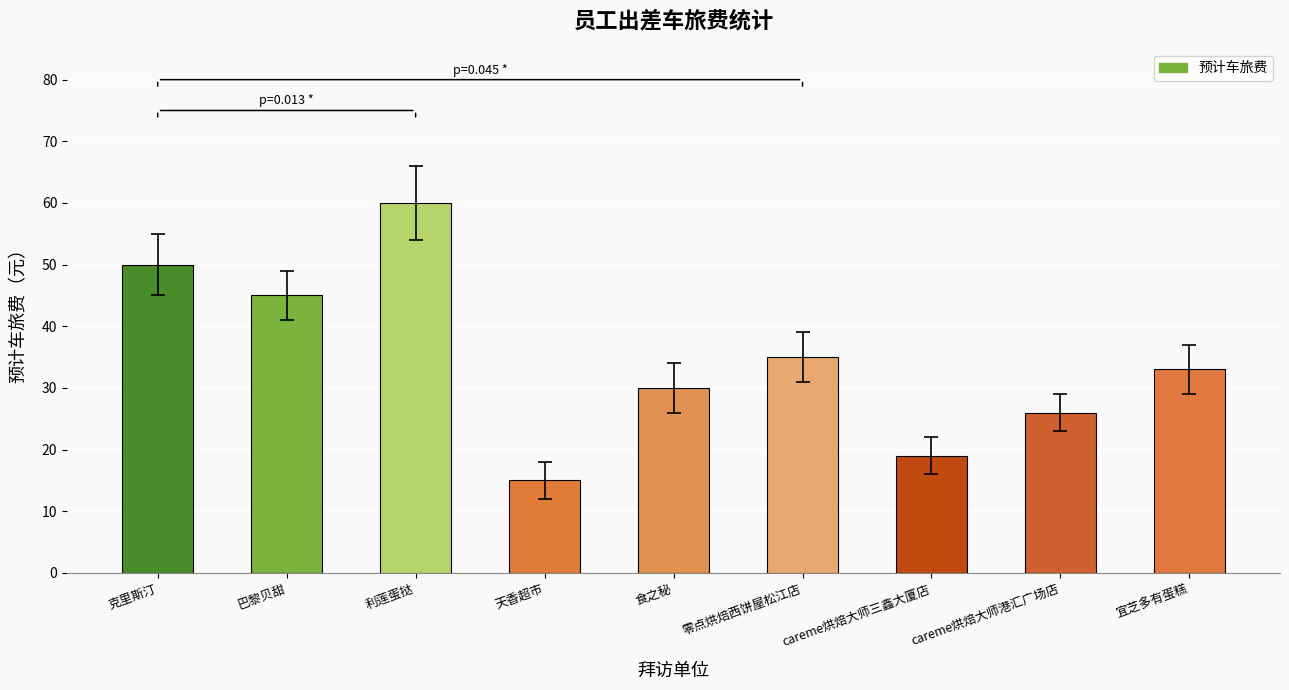

Rank the categories by value from lowest to highest.

天香超市, careme烘焙大师三鑫大厦店, careme烘焙大师港汇广场店, 食之秘, 宜芝多有蛋糕, 零点烘焙西饼屋松江店, 巴黎贝甜, 克里斯汀, 利莲蛋挞